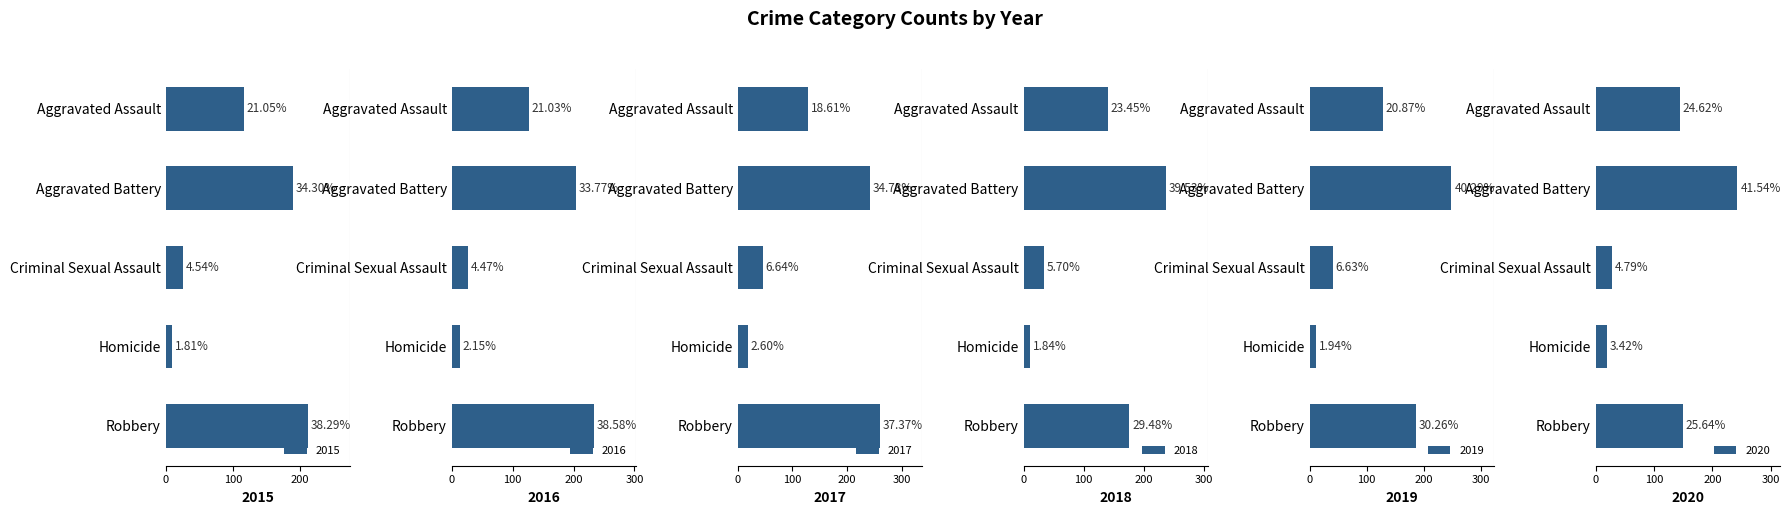

What is the label of the 3rd bar from the right?

Criminal Sexual Assault